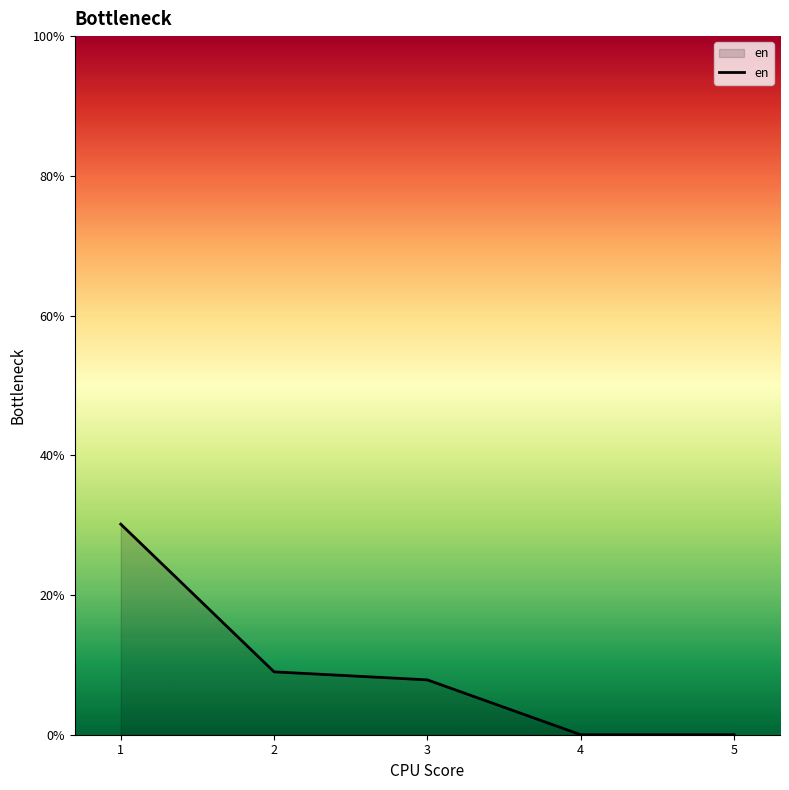

Between 4 and 1, which is larger?

1